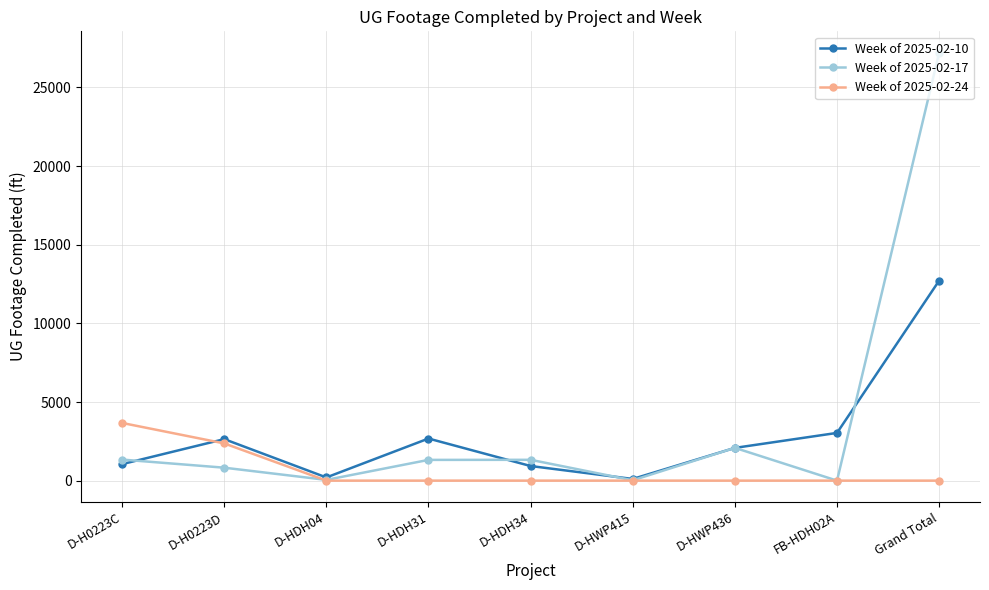

What is the difference between the maximum and minimum values in the Week of 2025-02-24 series?

3668